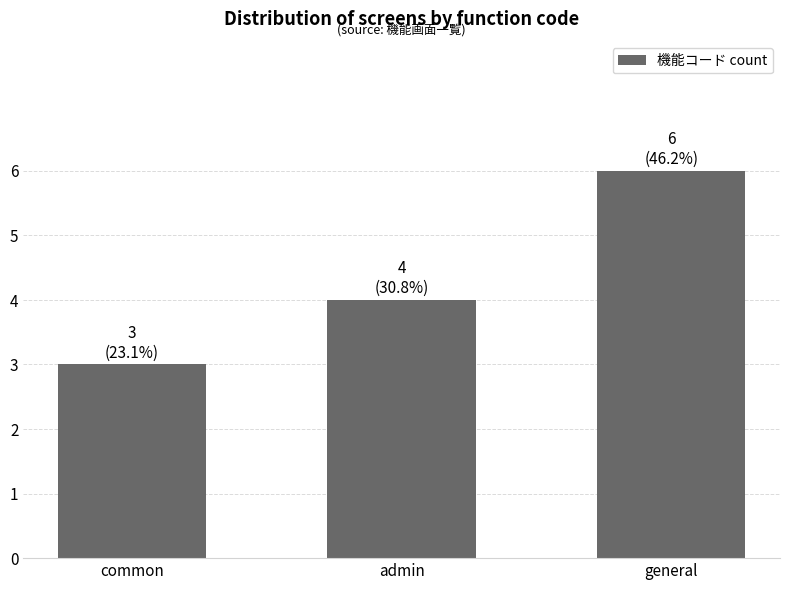

True or false: the data shows 2 at admin.

False